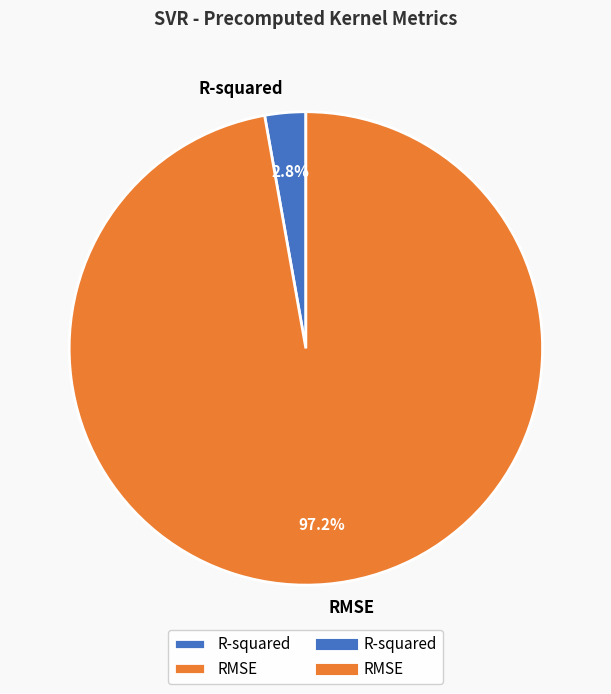

Combined, do RMSE and R-squared account for over 50%?

Yes